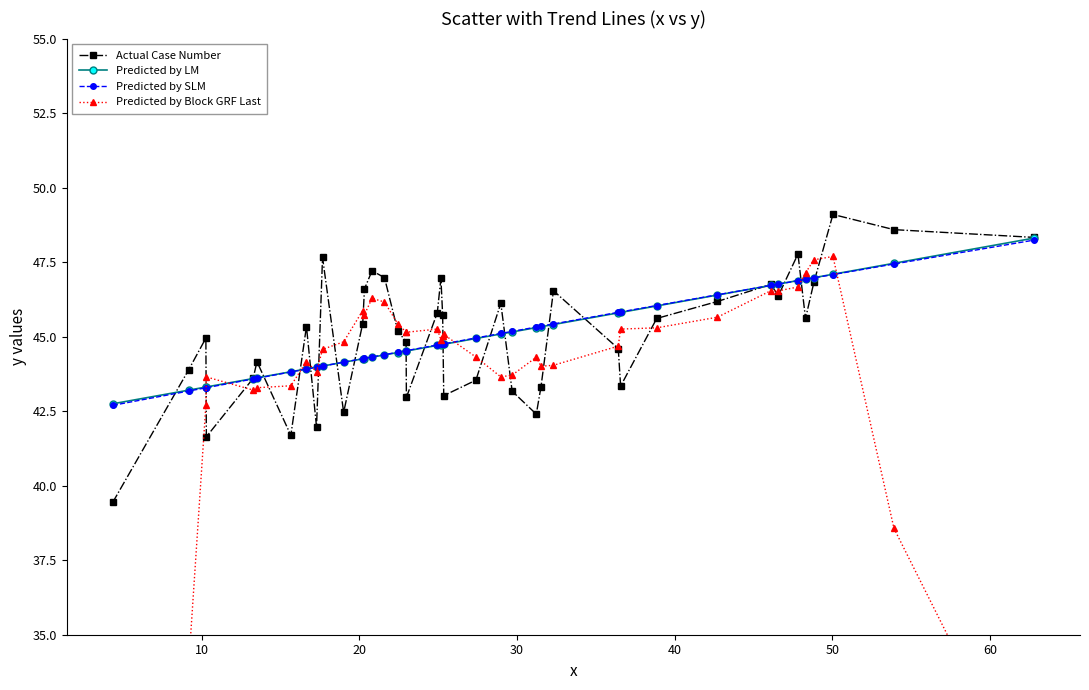

What is the value of the Predicted by LM point at the 30th from the left?

45.8